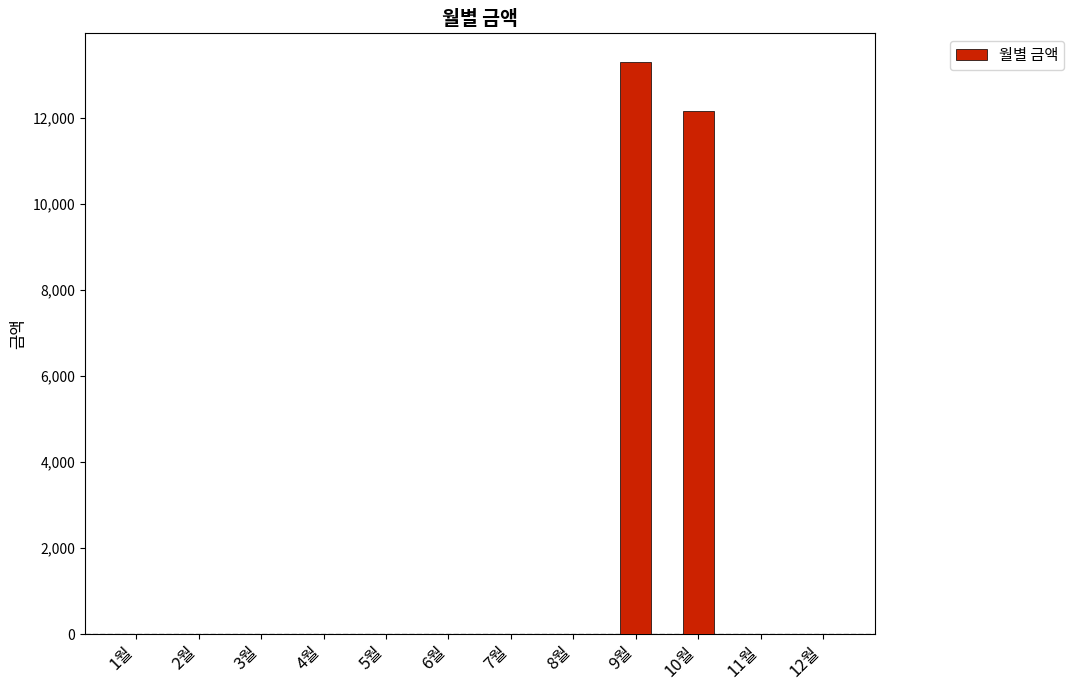

At which label is the value closest to 6655?

10월